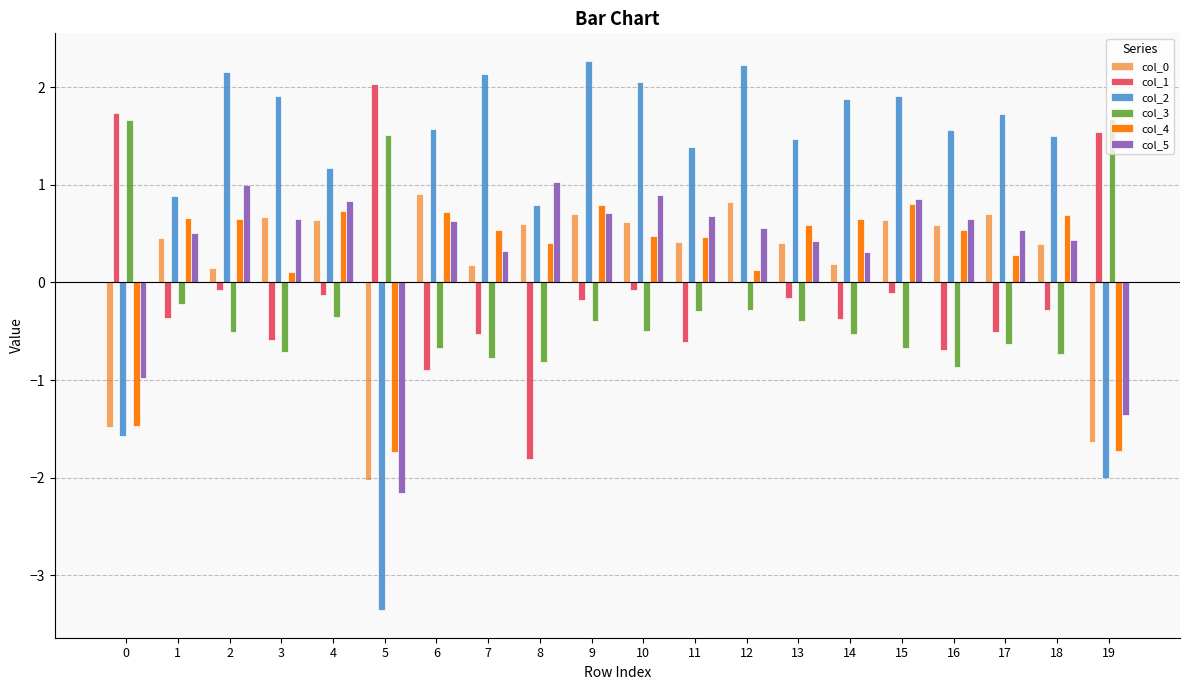

What is the maximum value shown in the chart?

2.3